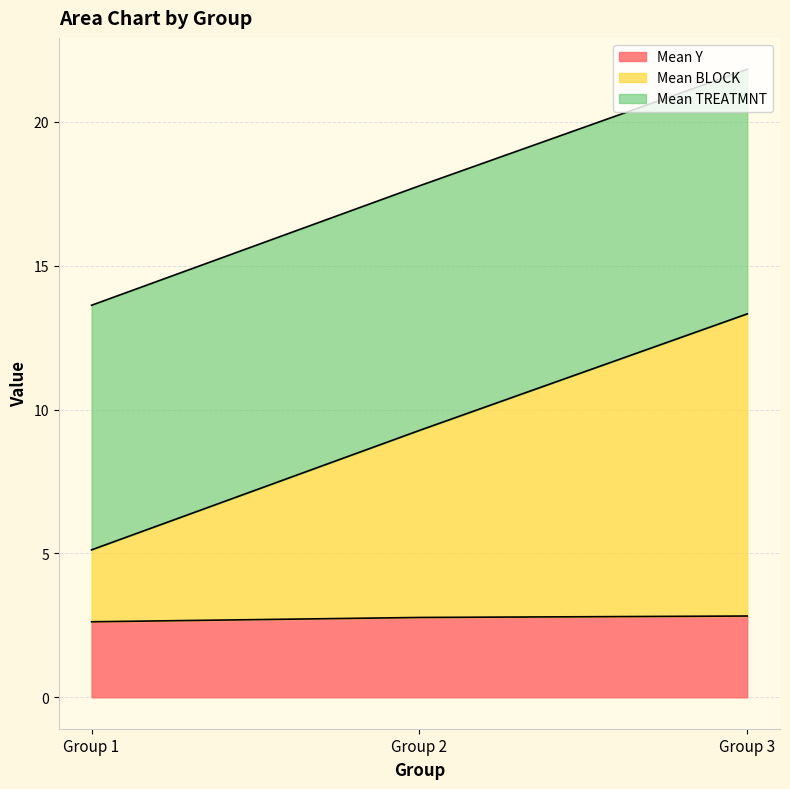

Read the Mean Y value at Group 3.

2.8